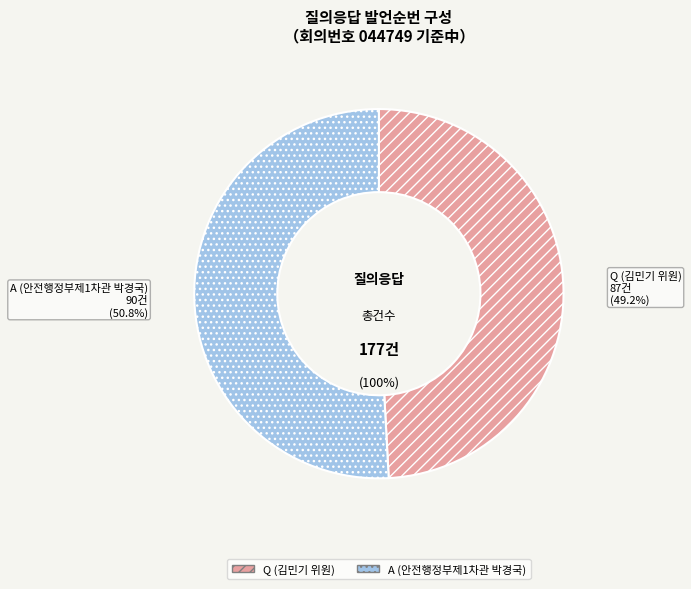

What percentage is the Q (김민기 위원) slice, to the nearest percent?

49%